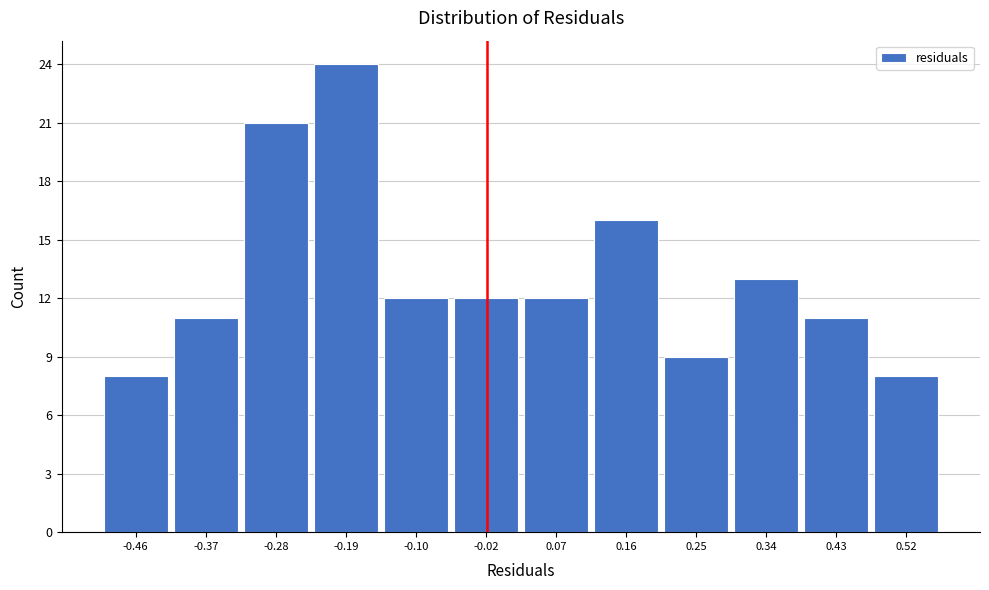

Reading right to left, transcribe all the data shown in this chart.

0.52=8	0.43=11	0.34=13	0.25=9	0.16=16	0.07=12	-0.02=12	-0.10=12	-0.19=24	-0.28=21	-0.37=11	-0.46=8